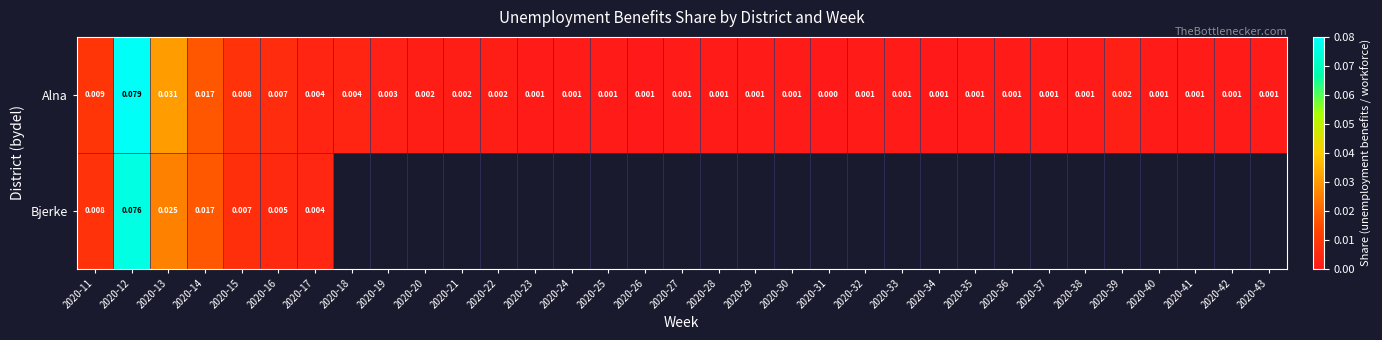

The Alna series shows 0.0 at 2020-43. True or false?

True